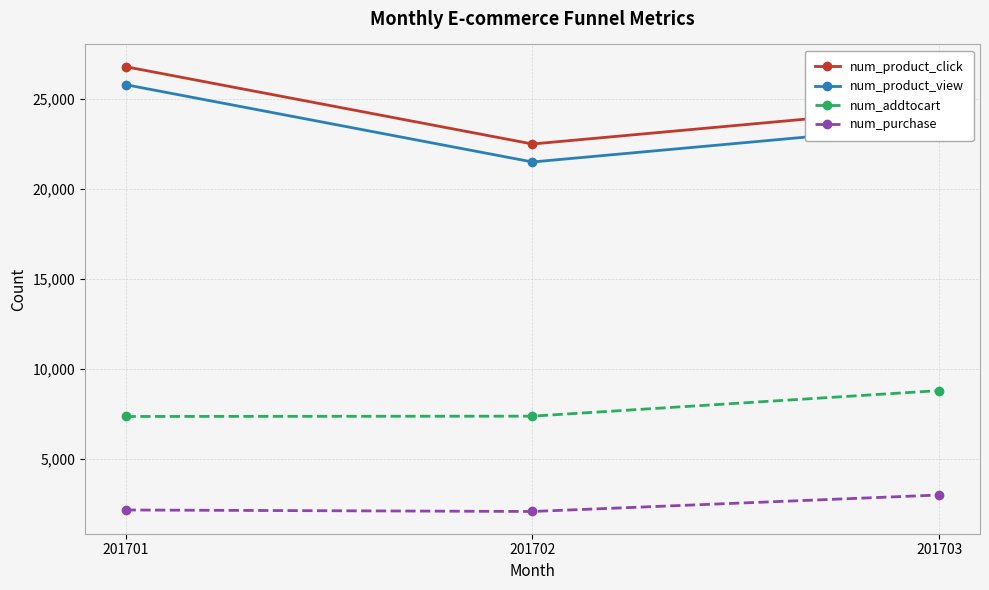

What is the value of the num_product_view point at the 2nd from the left?

21489